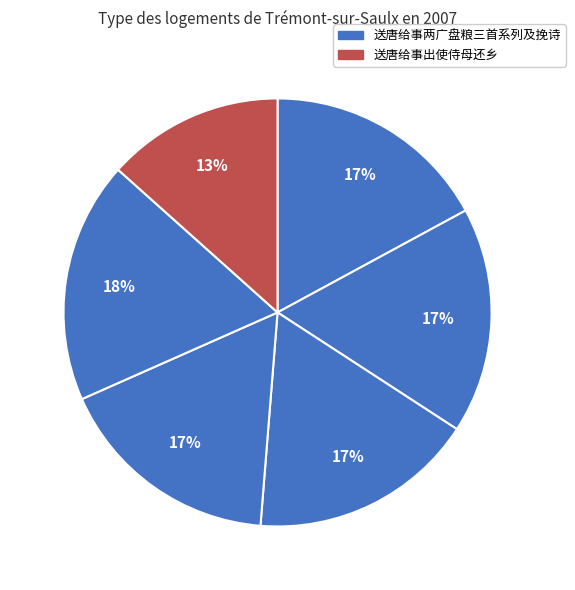

How many segments does this pie chart have?

6